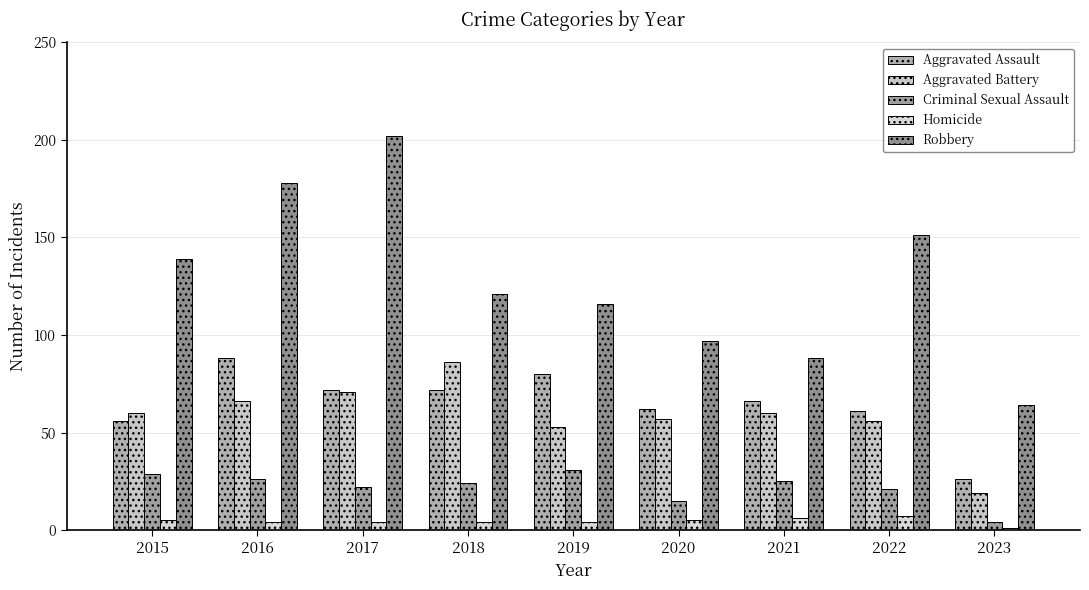

Which series has the largest total across all categories?

Robbery